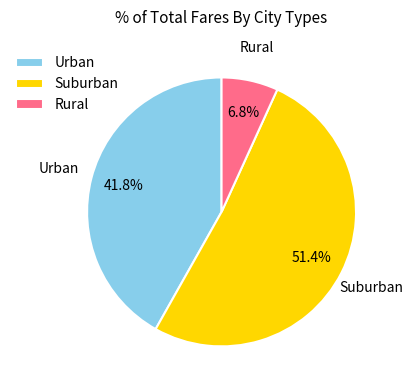

Between Urban and Rural, which is larger?

Urban